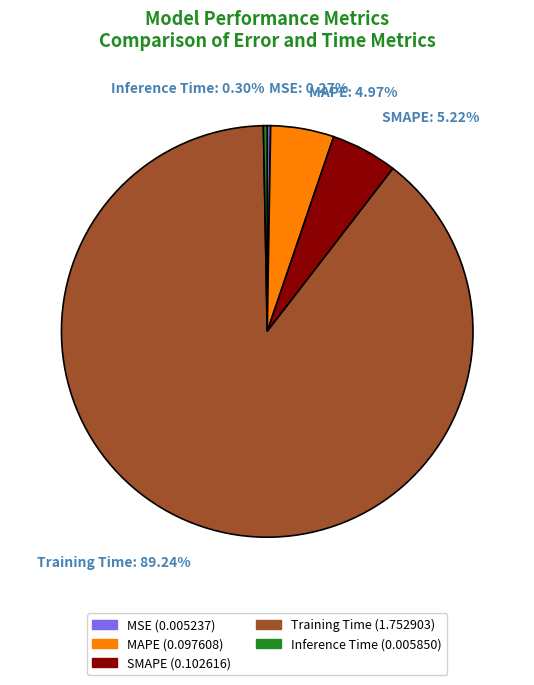

What is the largest slice in the pie chart?

Training Time